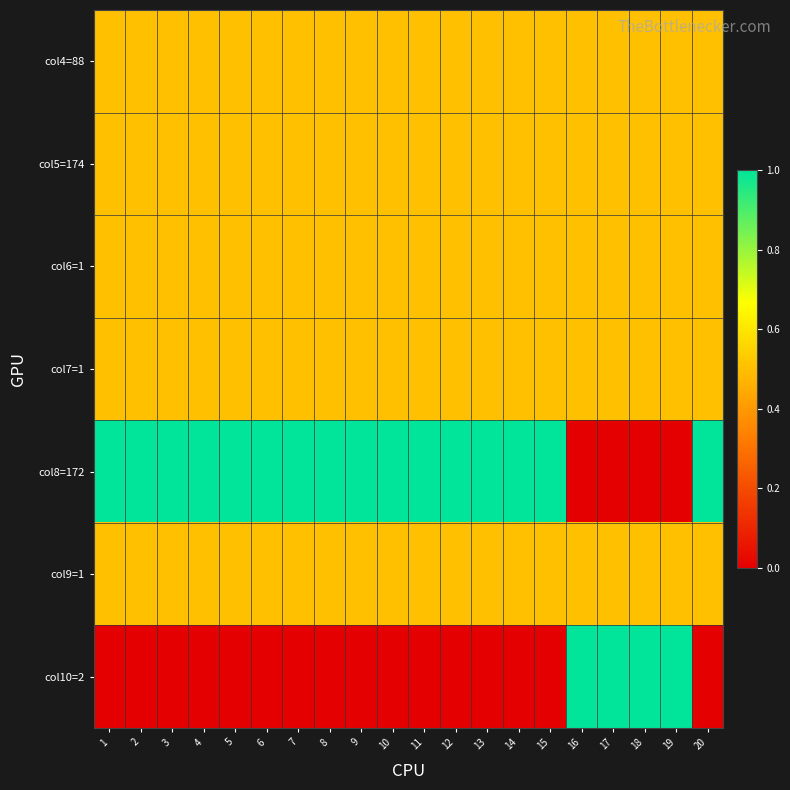

Reading left to right, extract all data points from this chart.

col4=88: 1=0.5	2=0.5	3=0.5	4=0.5	5=0.5	6=0.5	7=0.5	8=0.5	9=0.5	10=0.5	11=0.5	12=0.5	13=0.5	14=0.5	15=0.5	16=0.5	17=0.5	18=0.5	19=0.5	20=0.5
col5=174: 1=0.5	2=0.5	3=0.5	4=0.5	5=0.5	6=0.5	7=0.5	8=0.5	9=0.5	10=0.5	11=0.5	12=0.5	13=0.5	14=0.5	15=0.5	16=0.5	17=0.5	18=0.5	19=0.5	20=0.5
col6=1: 1=0.5	2=0.5	3=0.5	4=0.5	5=0.5	6=0.5	7=0.5	8=0.5	9=0.5	10=0.5	11=0.5	12=0.5	13=0.5	14=0.5	15=0.5	16=0.5	17=0.5	18=0.5	19=0.5	20=0.5
col7=1: 1=0.5	2=0.5	3=0.5	4=0.5	5=0.5	6=0.5	7=0.5	8=0.5	9=0.5	10=0.5	11=0.5	12=0.5	13=0.5	14=0.5	15=0.5	16=0.5	17=0.5	18=0.5	19=0.5	20=0.5
col8=172: 1=1.0	2=1.0	3=1.0	4=1.0	5=1.0	6=1.0	7=1.0	8=1.0	9=1.0	10=1.0	11=1.0	12=1.0	13=1.0	14=1.0	15=1.0	16=0.0	17=0.0	18=0.0	19=0.0	20=1.0
col9=1: 1=0.5	2=0.5	3=0.5	4=0.5	5=0.5	6=0.5	7=0.5	8=0.5	9=0.5	10=0.5	11=0.5	12=0.5	13=0.5	14=0.5	15=0.5	16=0.5	17=0.5	18=0.5	19=0.5	20=0.5
col10=2: 1=0.0	2=0.0	3=0.0	4=0.0	5=0.0	6=0.0	7=0.0	8=0.0	9=0.0	10=0.0	11=0.0	12=0.0	13=0.0	14=0.0	15=0.0	16=1.0	17=1.0	18=1.0	19=1.0	20=0.0